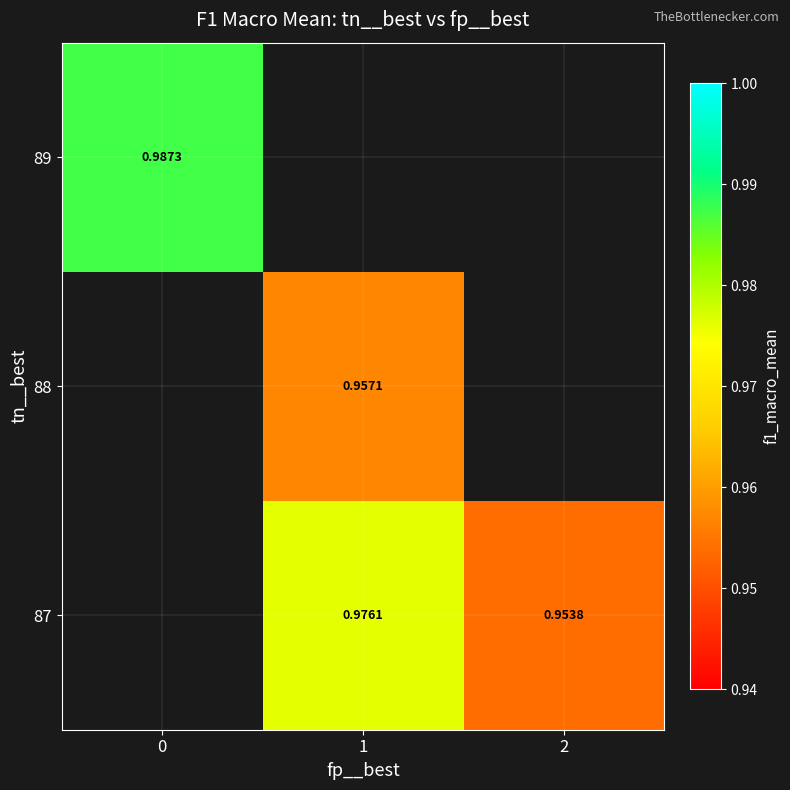

Is the value of 88 at 1 greater than the value of 87 at 1?

No